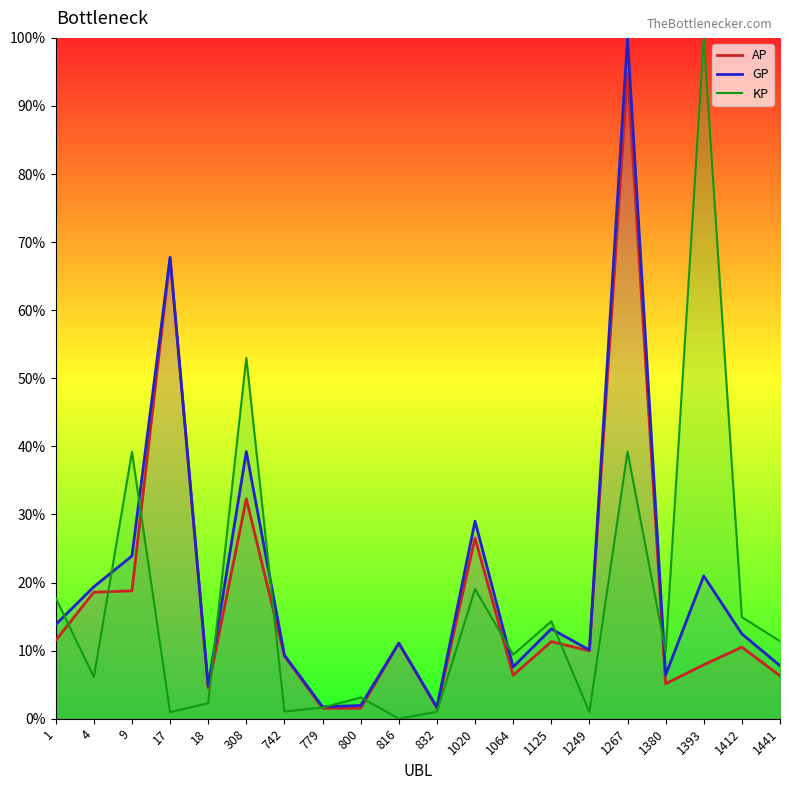

True or false: AP_line and GP_line cross at least once.

False